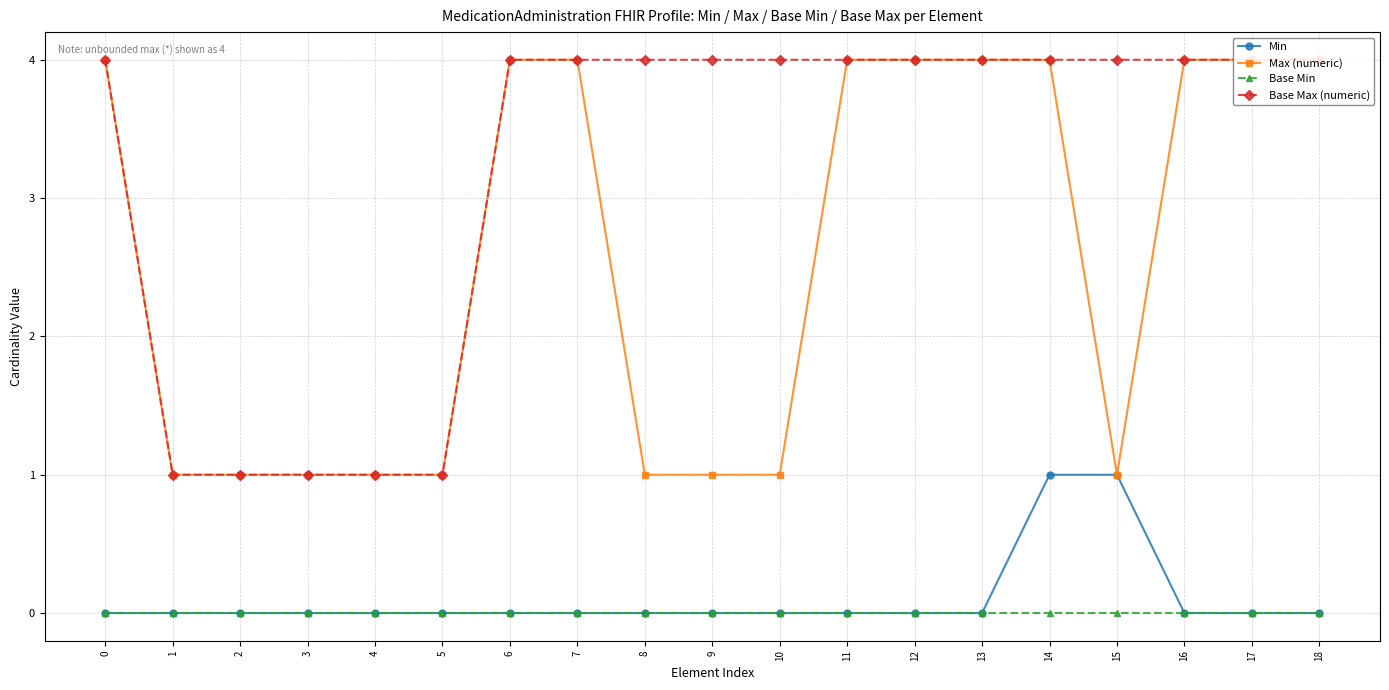

Reading right to left, extract all data points from this chart.

Min: 0	0	0	1	1	0	0	0	0	0	0	0	0	0	0	0	0	0	0
Max (numeric): 4	4	4	1	4	4	4	4	1	1	1	4	4	1	1	1	1	1	4
Base Min: 0	0	0	0	0	0	0	0	0	0	0	0	0	0	0	0	0	0	0
Base Max (numeric): 4	4	4	4	4	4	4	4	4	4	4	4	4	1	1	1	1	1	4